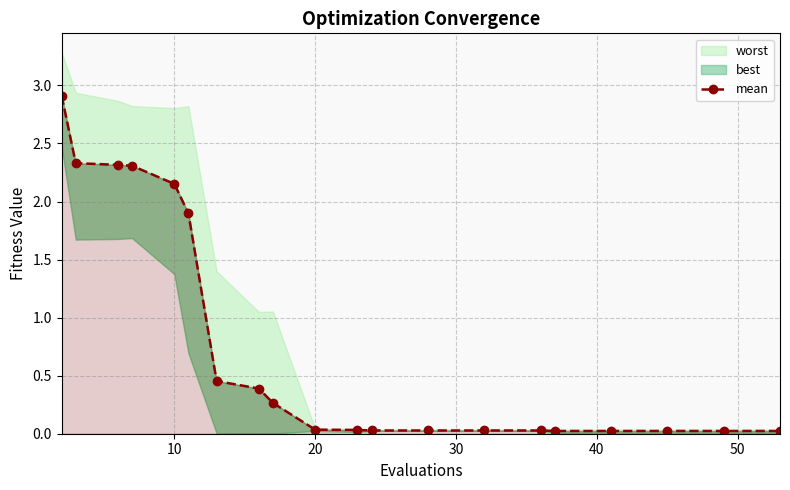

How many lines are shown in the chart?

1